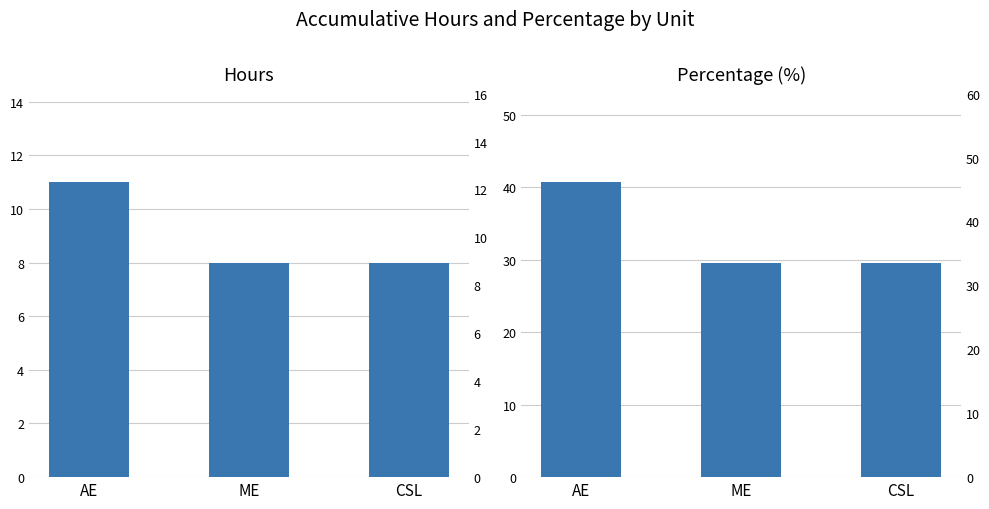

At which category does the chart reach its minimum across all series?

ME